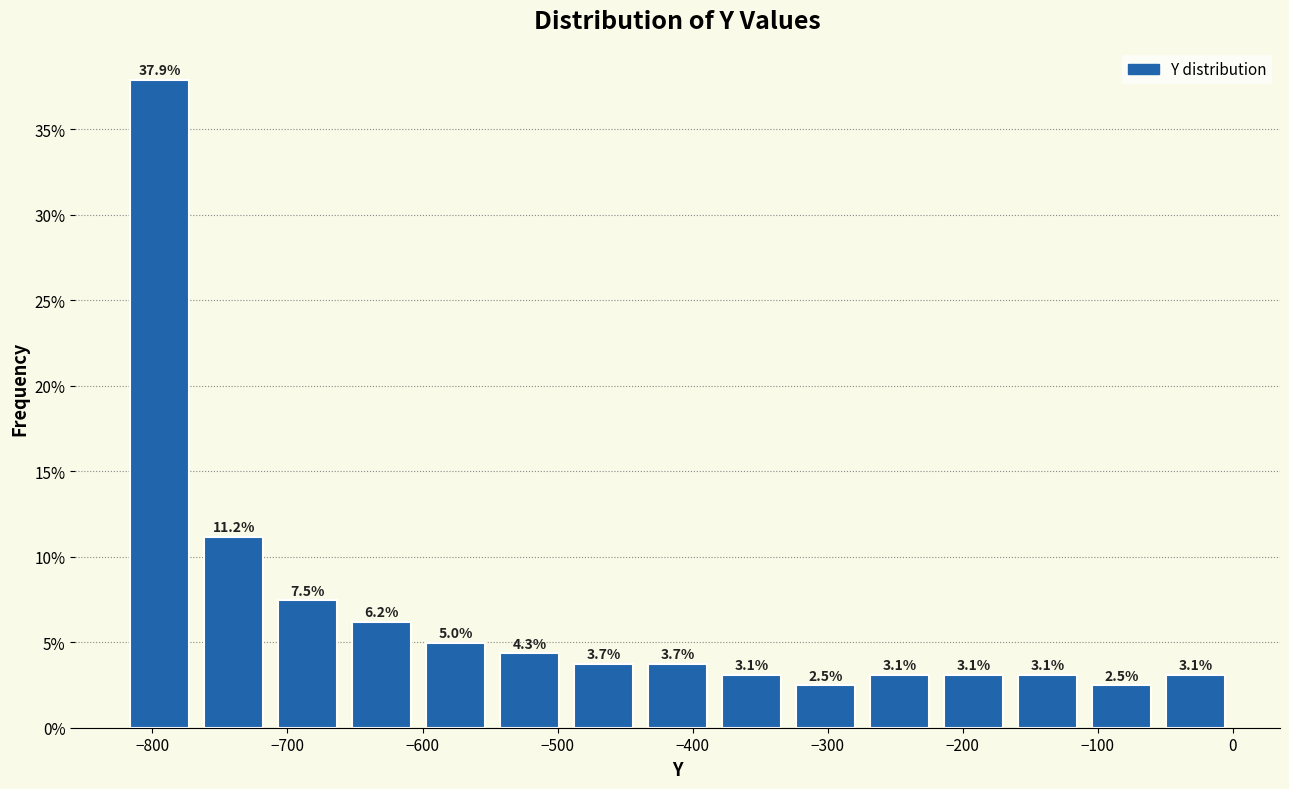

What is the height of the bar covering -110 to -50 on the x-axis? The bar edges are not printed on the chart, so give them approximately, as read against the axis.

2.5